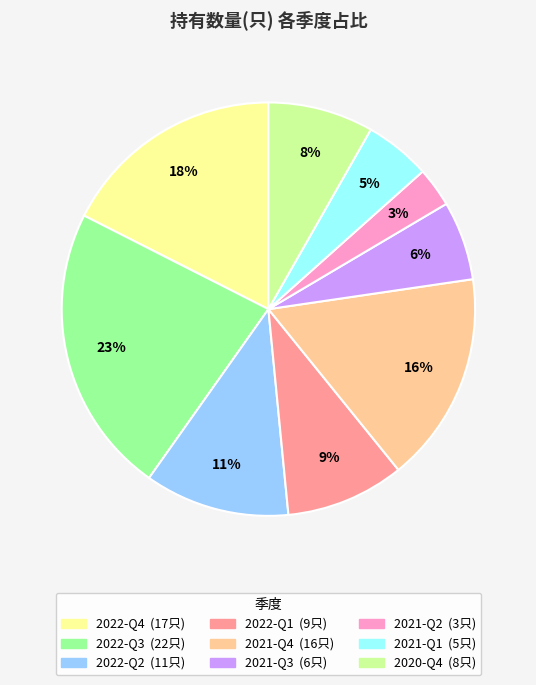

Does any single category account for the majority?

No